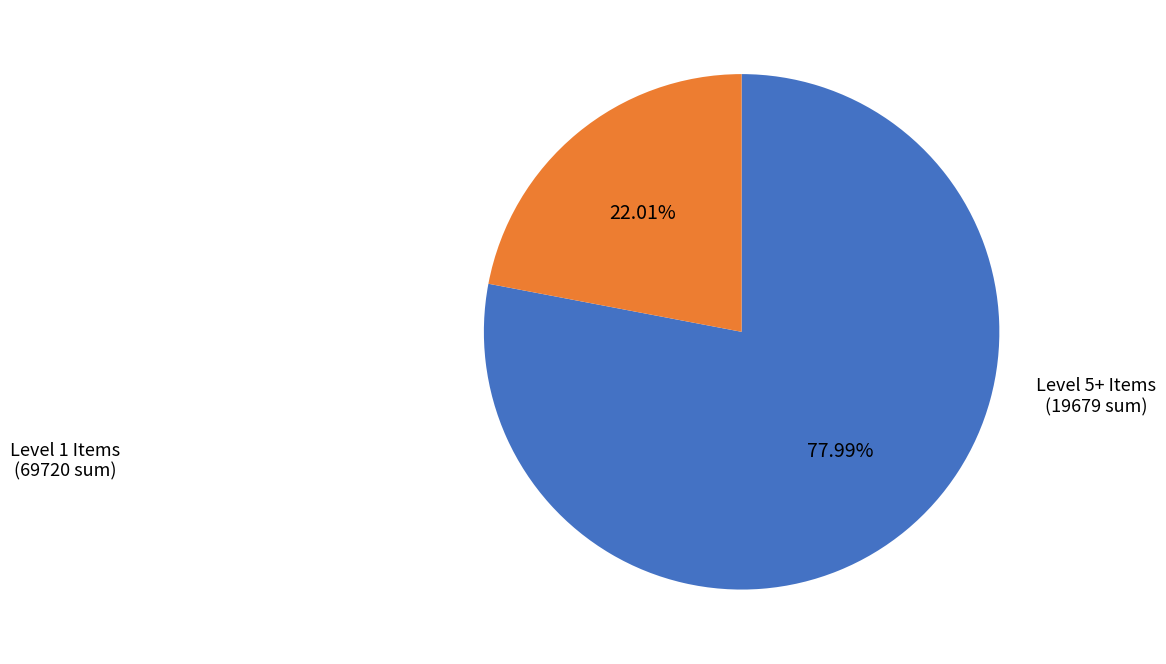

Rank the categories by value from highest to lowest.

Level 1 Items, Level 5+ Items